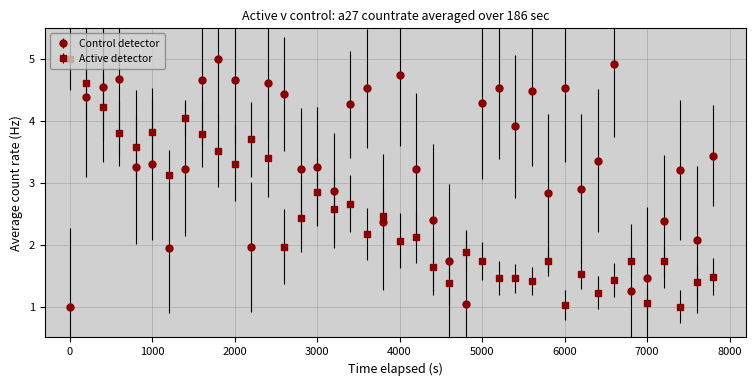

Count the number of data series in this chart.

2